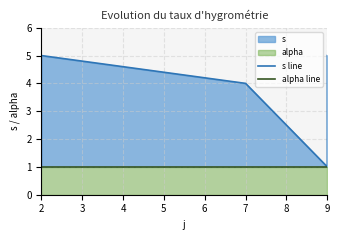

True or false: alpha line has a value of 1 at 9.

False